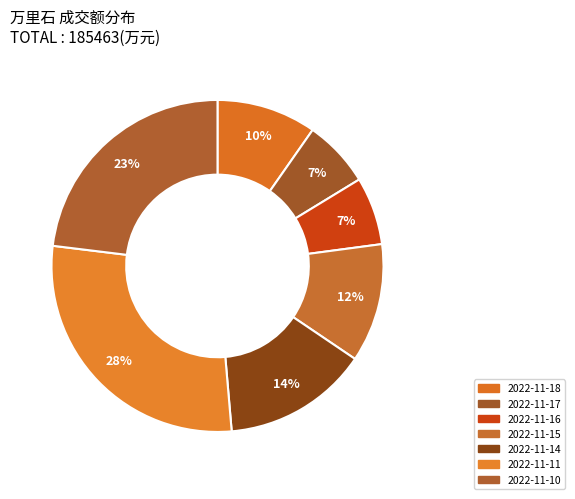

How many slices are in this pie chart?

7